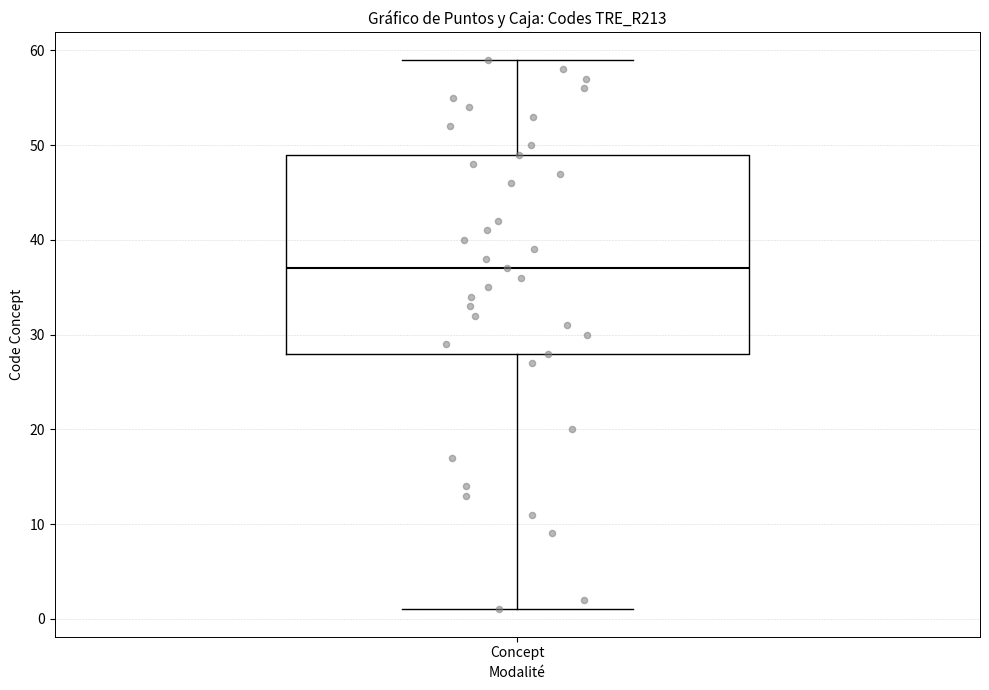

Transcribe this box plot: give where the median line is, the range the box spans, and where the two whiskers end, as read against the y-axis. The values are not printed on the chart, so give them approximately, as read against the axis.

median 37, box 28 to 49, whiskers 1 to 59